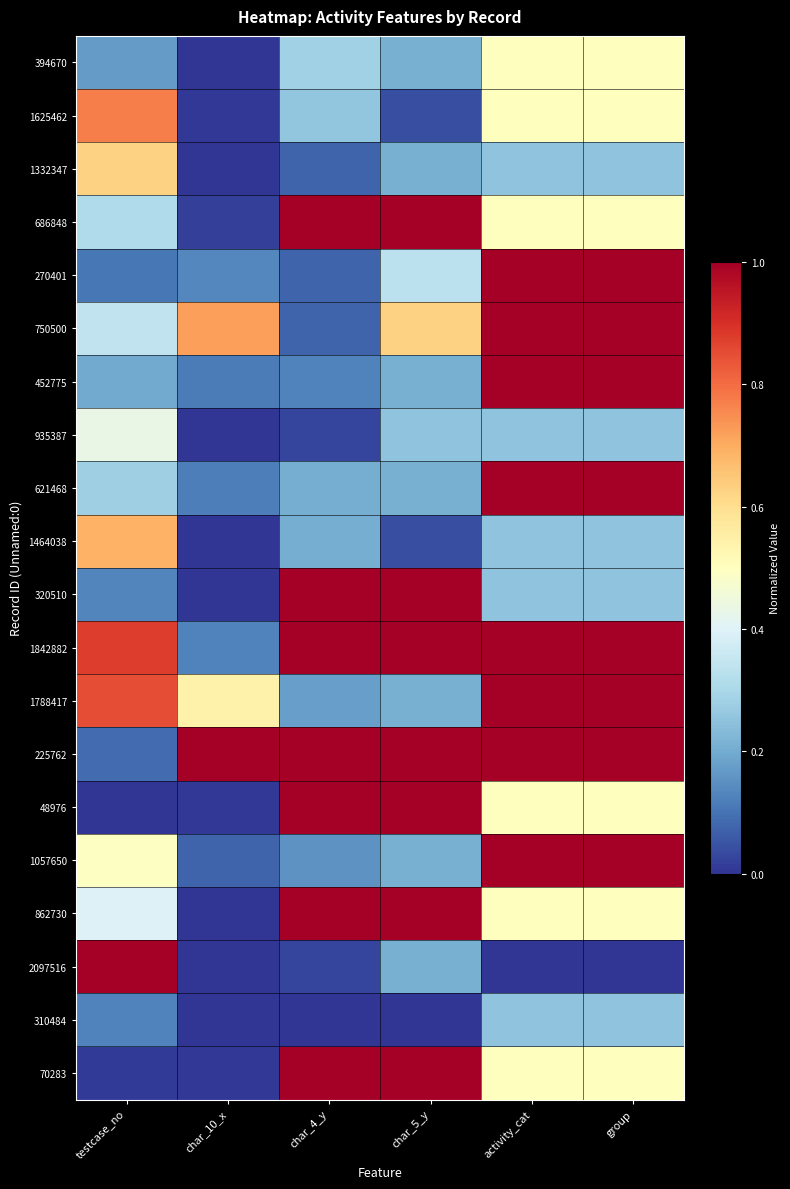

List the series in order of their peak value, lowest first.

310484, 935387, 394670, 1332347, 1464038, 1625462, 686848, 270401, 750500, 452775, 621468, 320510, 1842882, 1788417, 225762, 48976, 1057650, 862730, 2097516, 70283